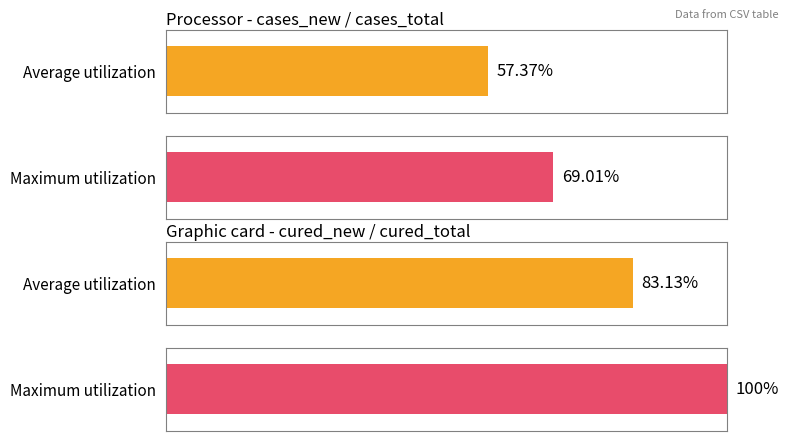

At how many categories does at least one series exceed 3?

4